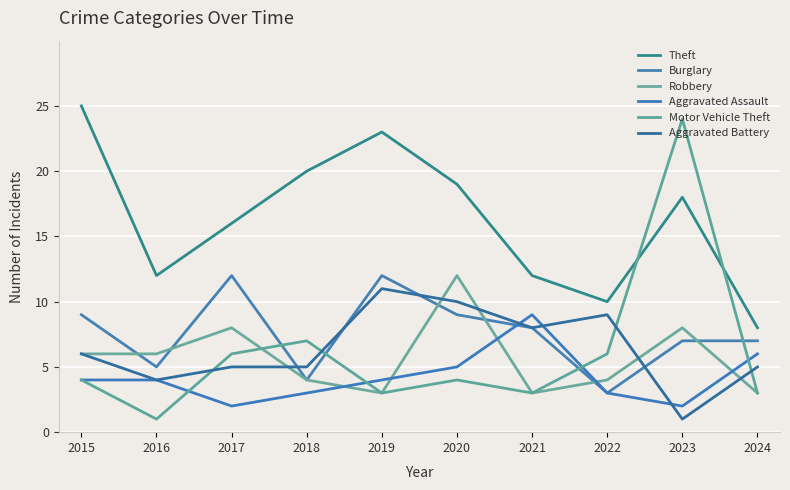

Reading left to right, transcribe all the data shown in this chart.

Theft: 25	12	16	20	23	19	12	10	18	8
Burglary: 9	5	12	4	12	9	8	3	7	7
Robbery: 6	6	8	4	3	12	3	4	8	3
Aggravated Assault: 4	4	2	3	4	5	9	3	2	6
Motor Vehicle Theft: 4	1	6	7	3	4	3	6	24	3
Aggravated Battery: 6	4	5	5	11	10	8	9	1	5